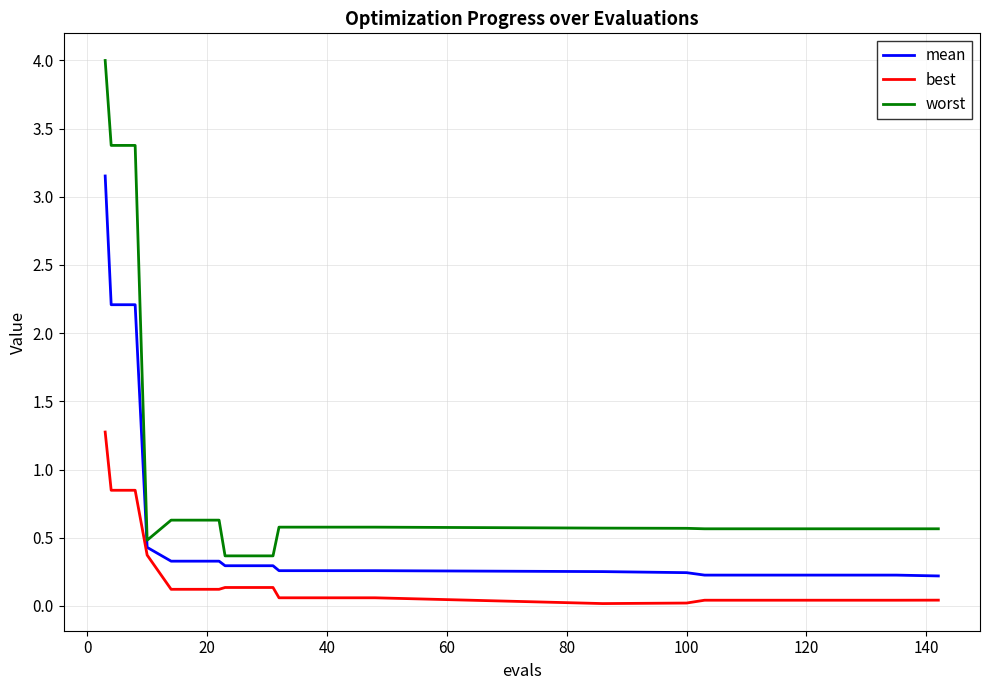

True or false: worst and best cross at least once.

False